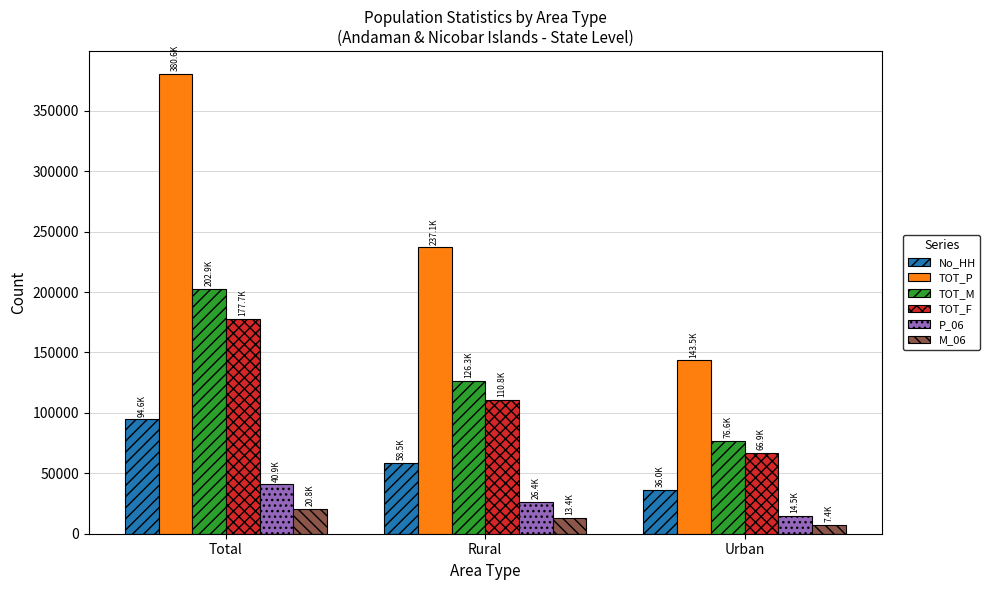

At which label does M_06 first exceed 13370?

Total